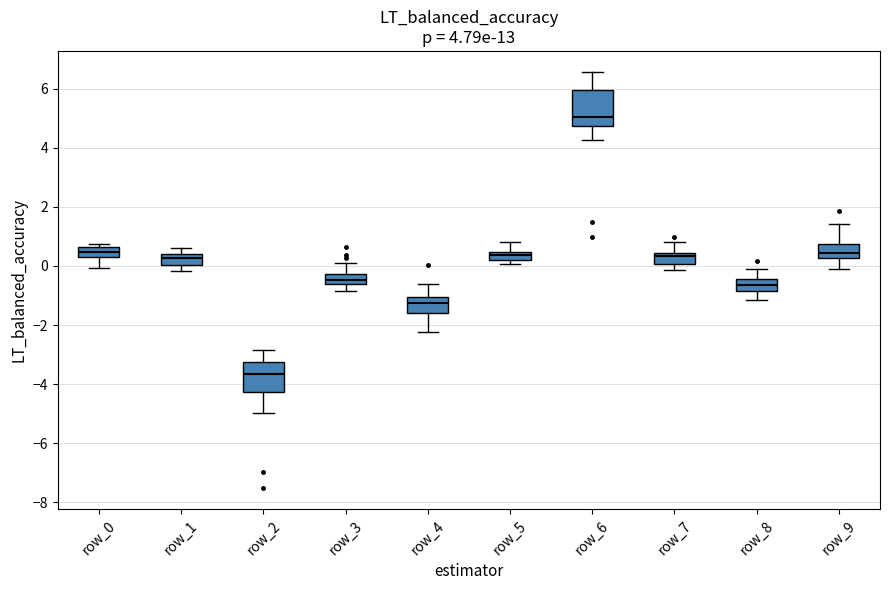

Which box has the highest median line?

row_6